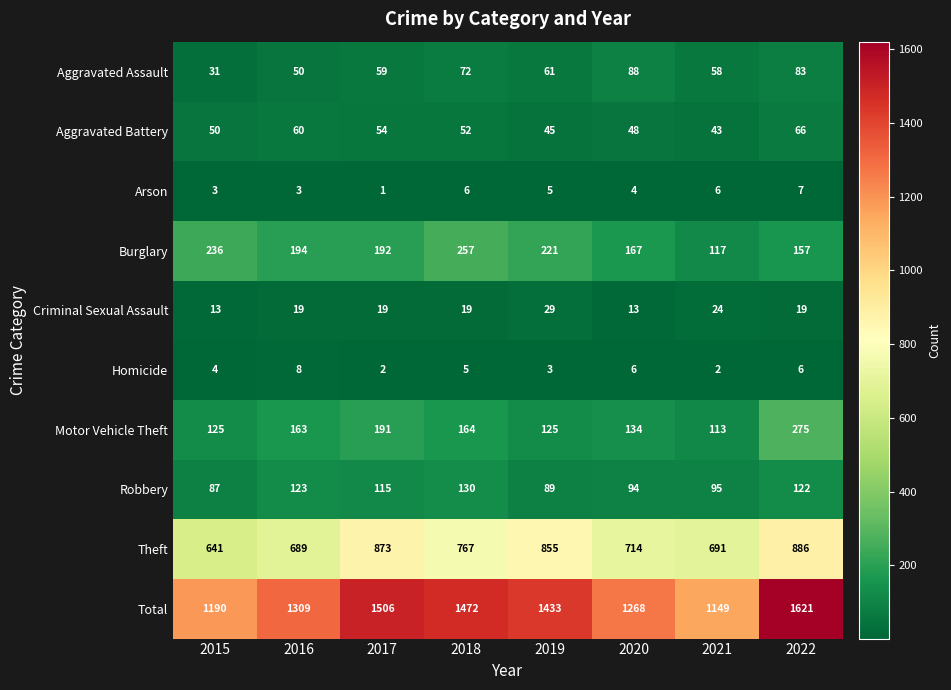

What is the difference between the Homicide values at 2018 and 2016?

3